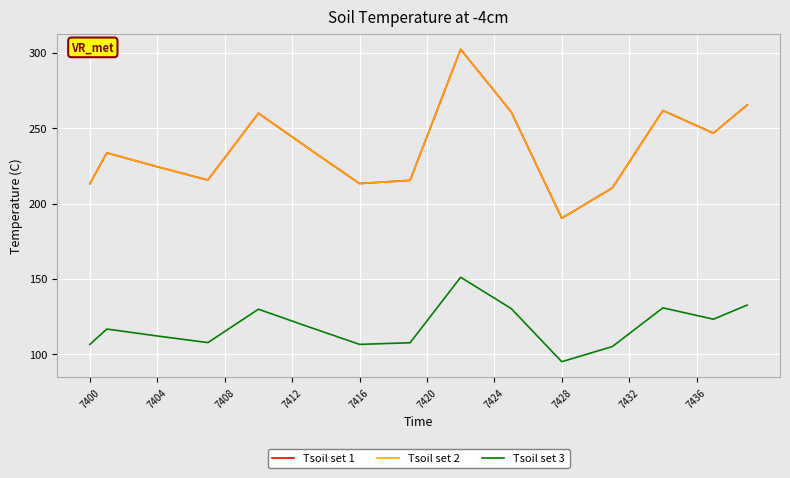

What is the difference between the maximum and minimum values in the Tsoil set 3 series?

56.0